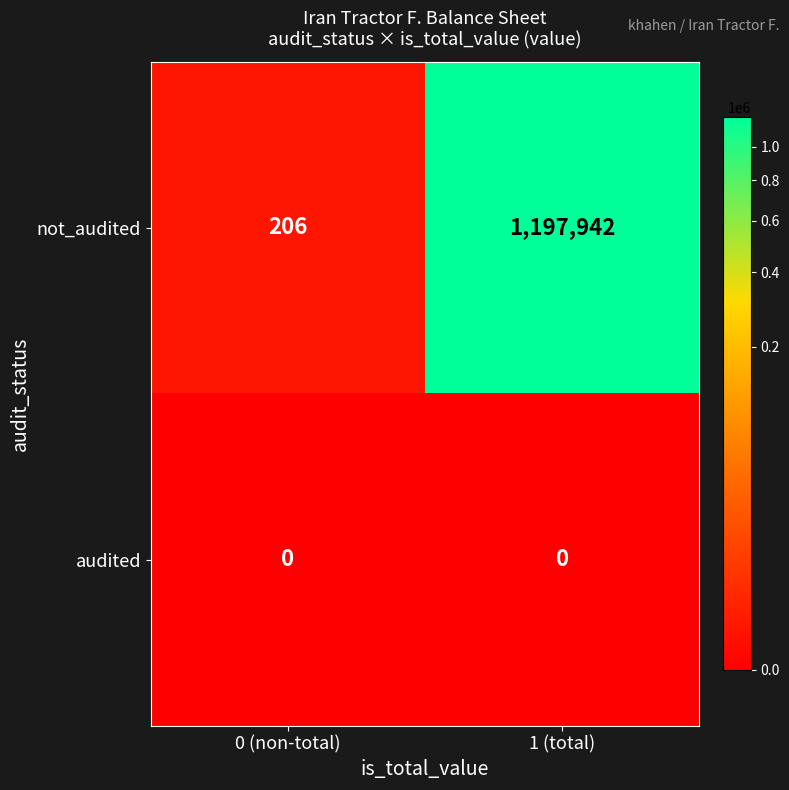

Which category has the highest value across all series?

1 (total)